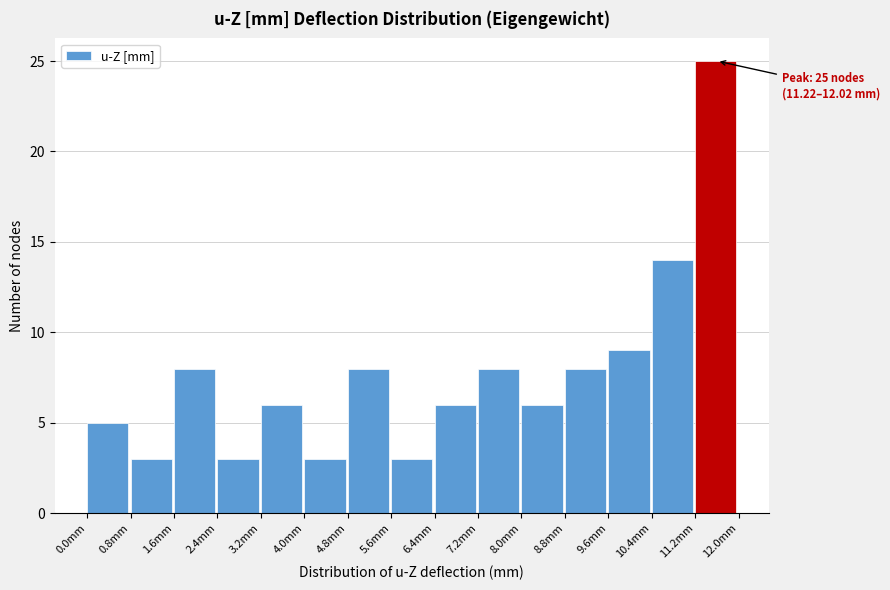

Which range on the x-axis has the tallest bar?

11.2 to 12.0